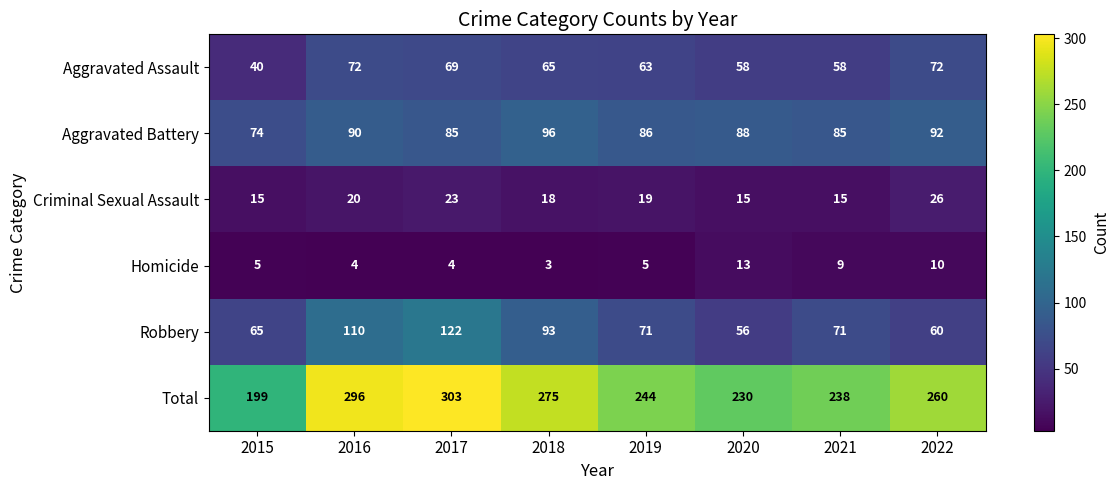

What is the spread (max minus min) of values at 2020?

217